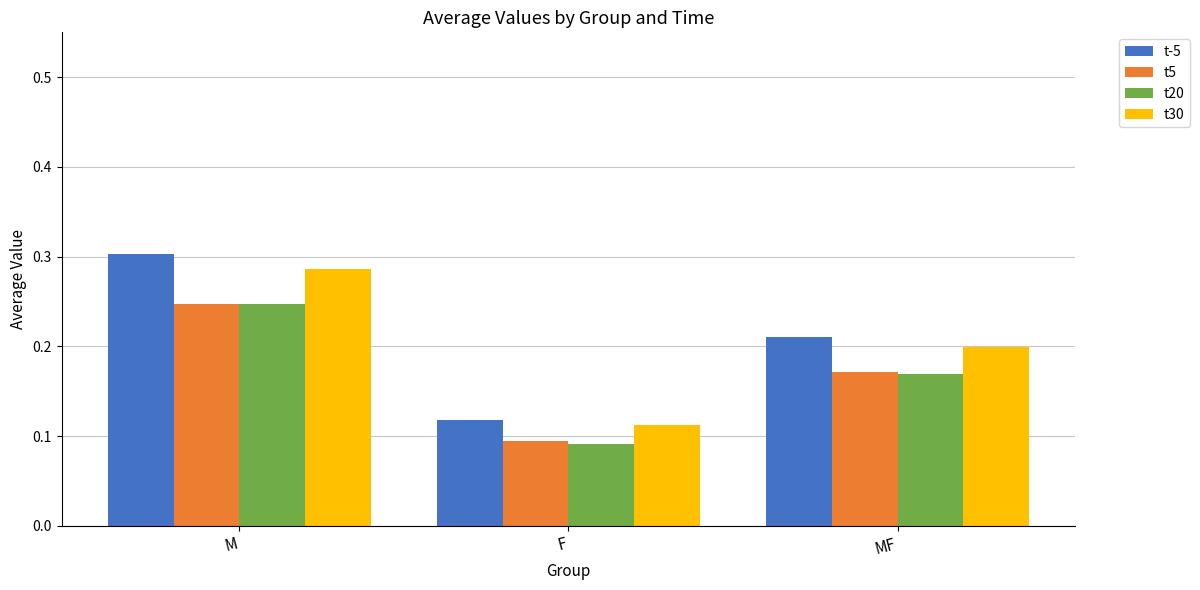

Which category has the highest value in the t30 series?

M